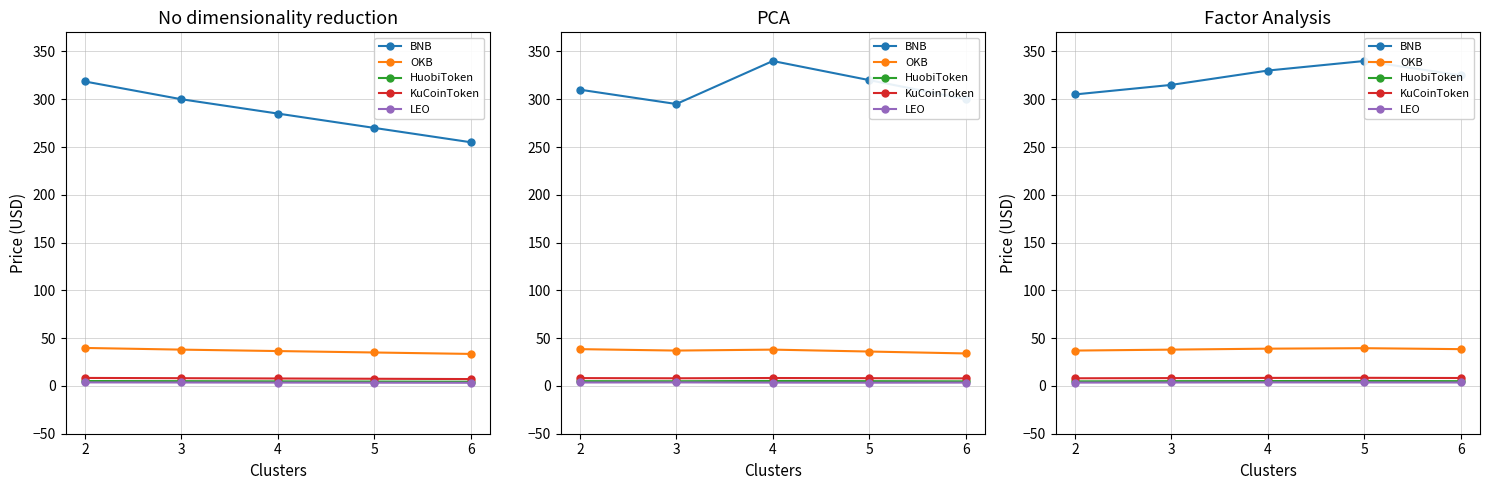

Which series has the largest range (max minus min)?

BNB